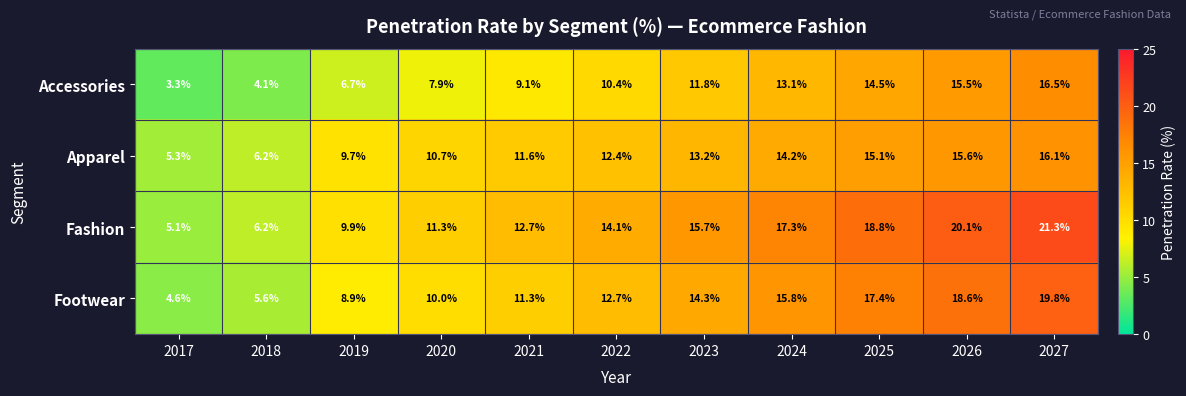

True or false: Accessories has a value of 20.7 at 2024.

False